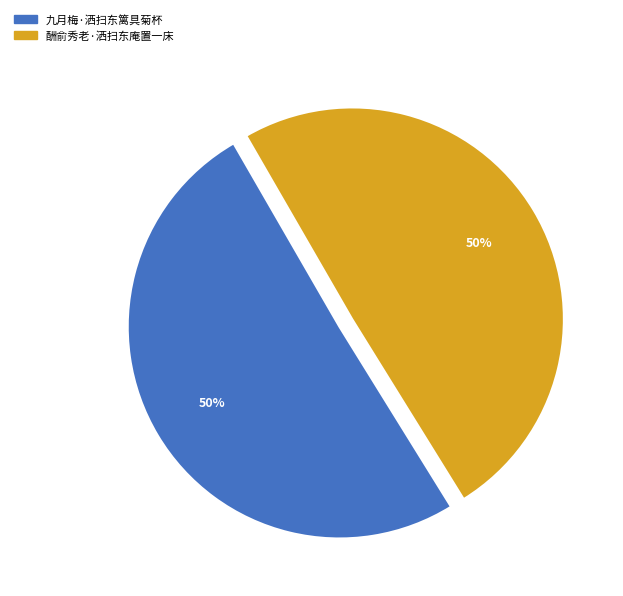

To the nearest percent, what percentage of the pie is 九月梅·洒扫东篱具菊杯?

50%